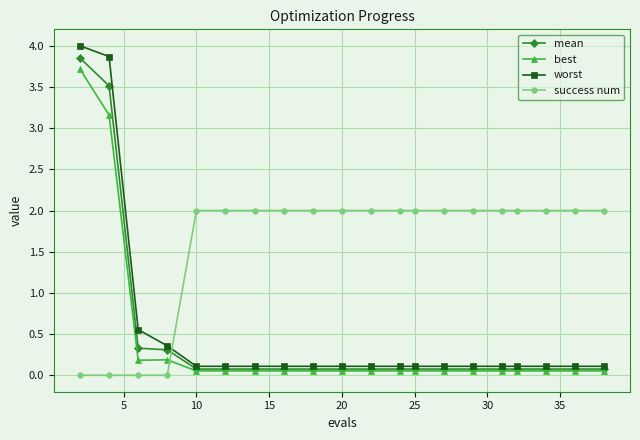

After their last crossing, which series has the higher values: best or success num?

success num